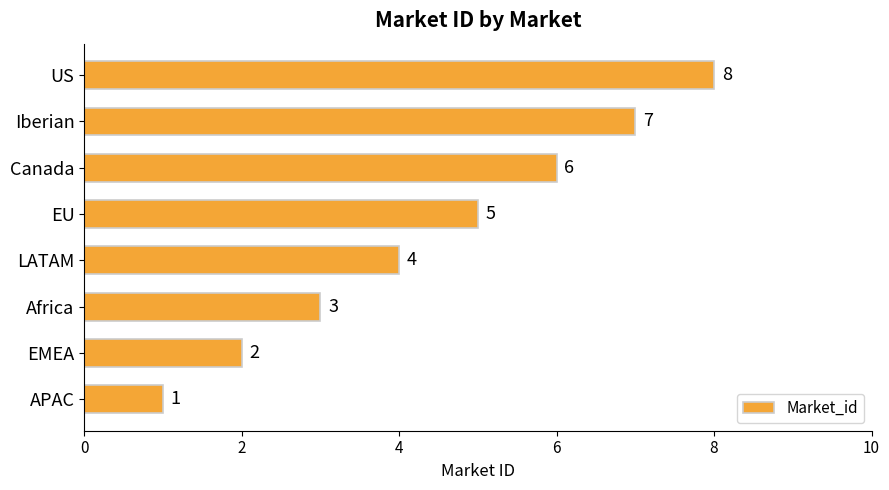

What is the difference between the maximum and minimum values?

7